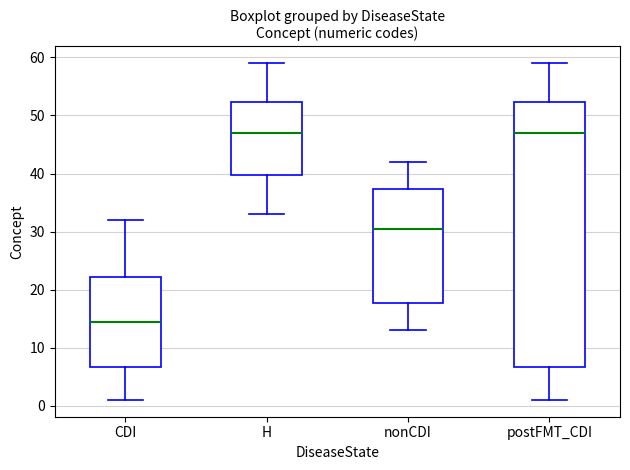

Where is the lower edge of the box for H on the y-axis? The values are not printed on the chart, so give them approximately, as read against the axis.

40